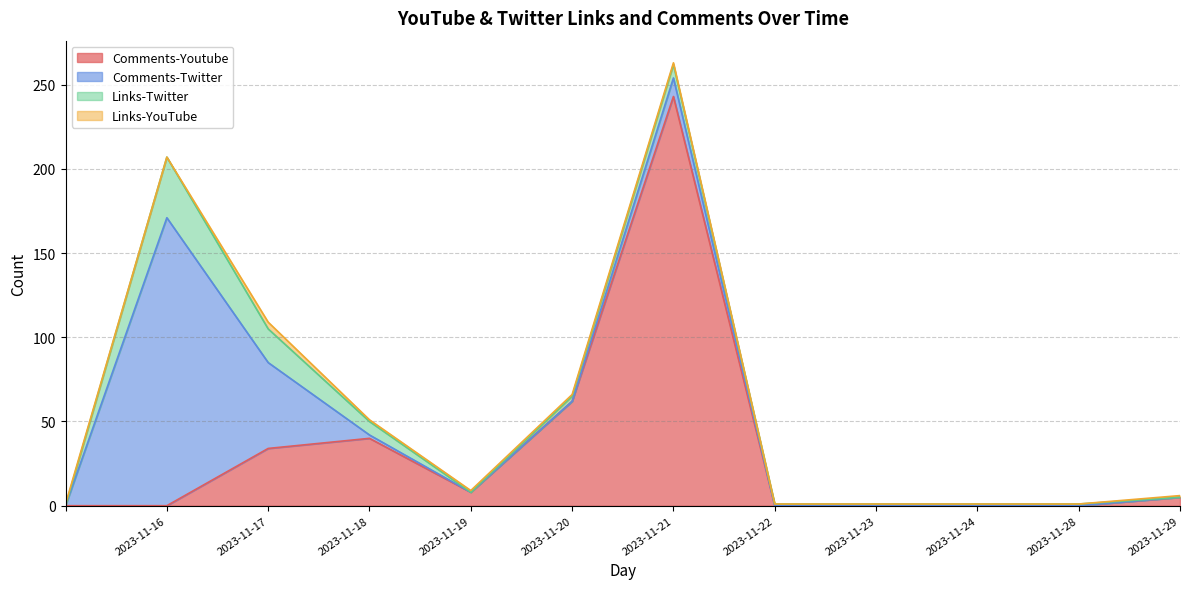

What is the greatest value displayed?

243